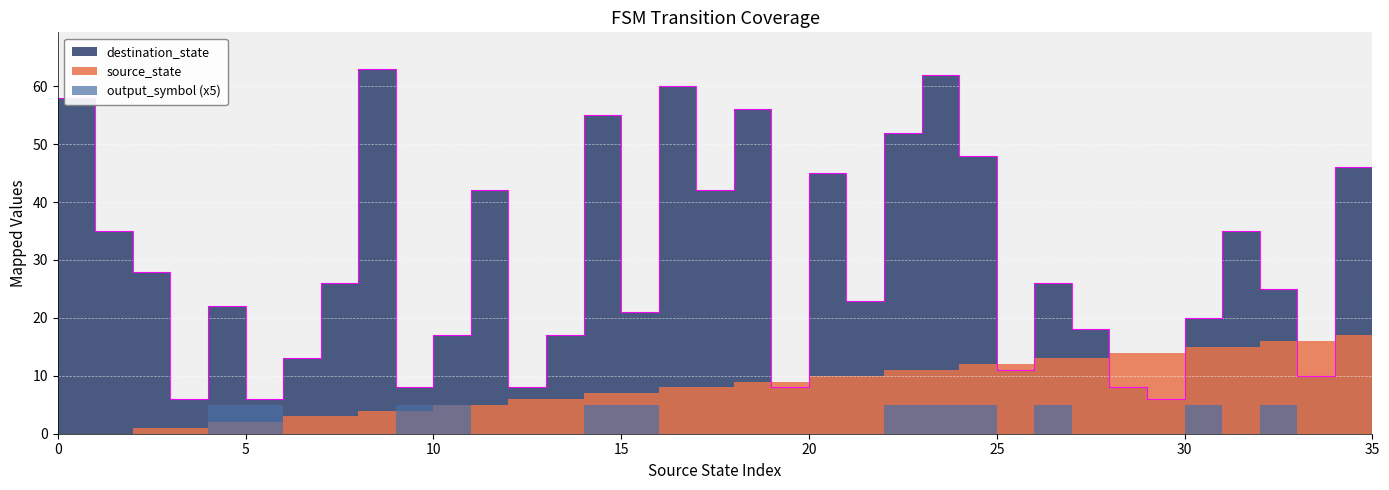

Which series has the largest range (max minus min)?

destination_state